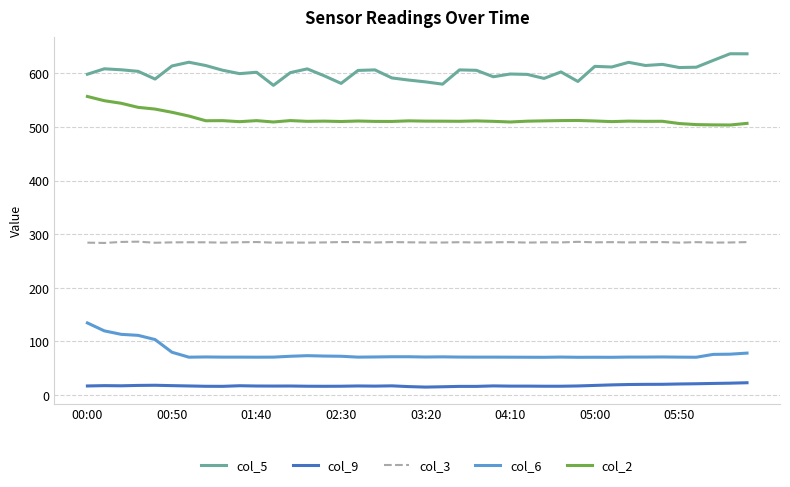

What is the maximum value shown in the chart?

636.6